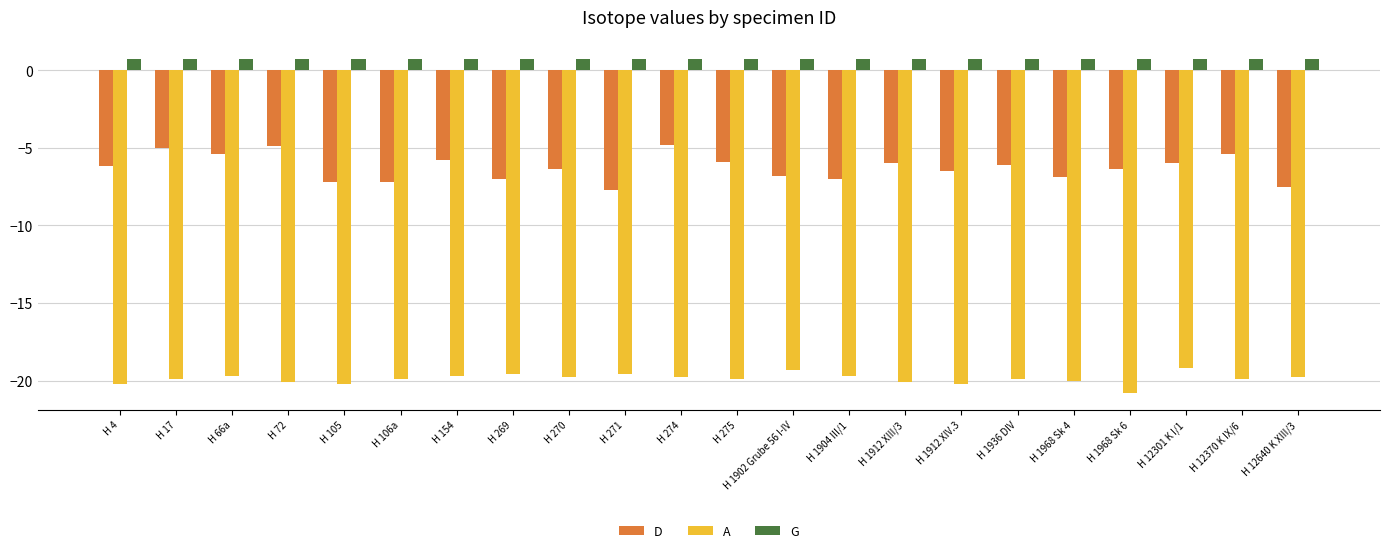

List the series in order of their overall mean, lowest first.

A, D, G